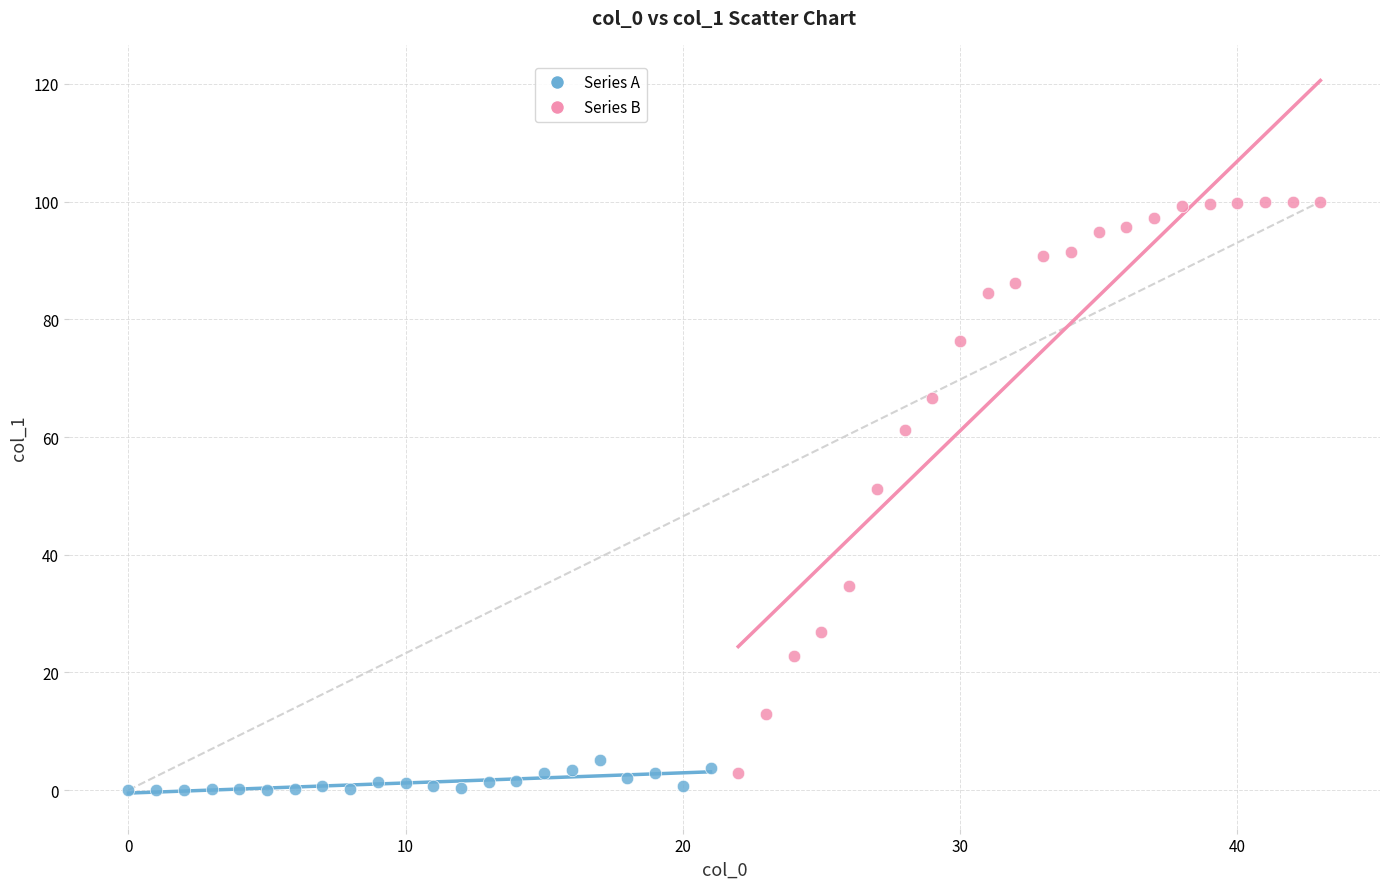

Which series reaches the maximum Y coordinate?

Series B